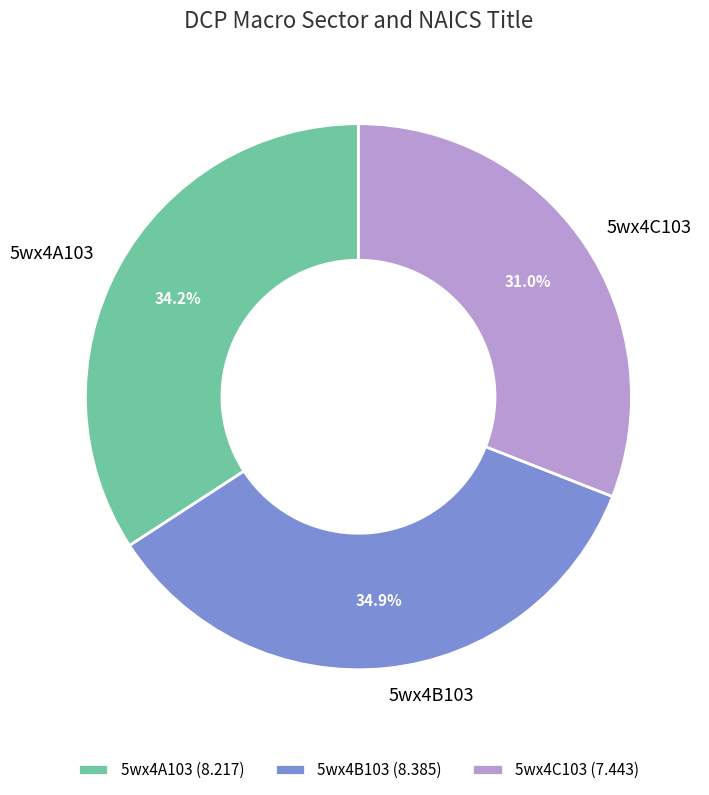

To the nearest percent, what is the combined percentage of 5wx4C103 and 5wx4B103?

66%